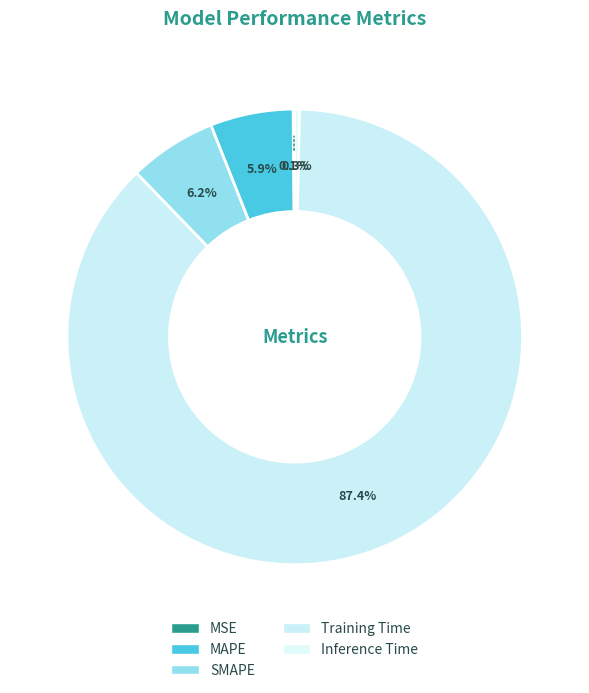

What portion of the pie excludes MSE?

99.9%